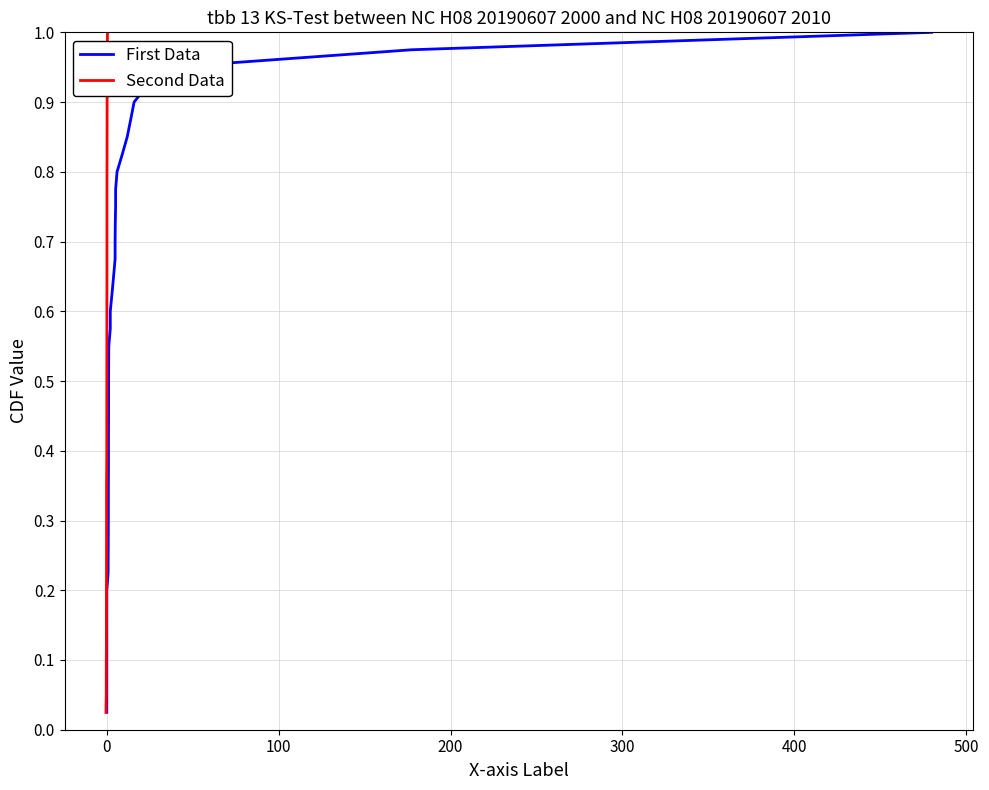

How many lines are shown in the chart?

2